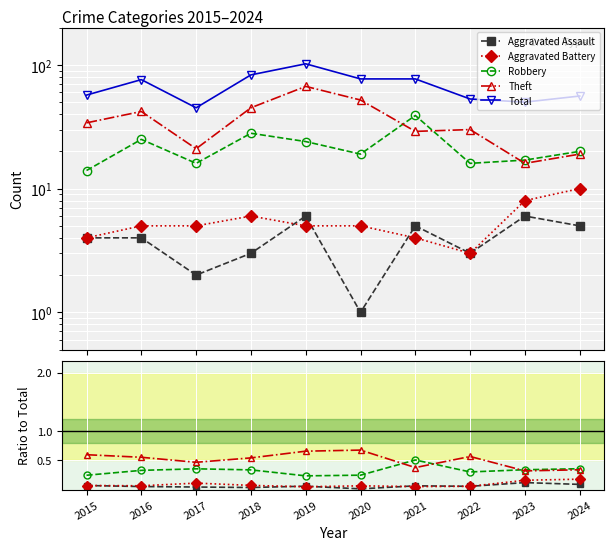

The value of Total at 2016 is 99.0. True or false?

False